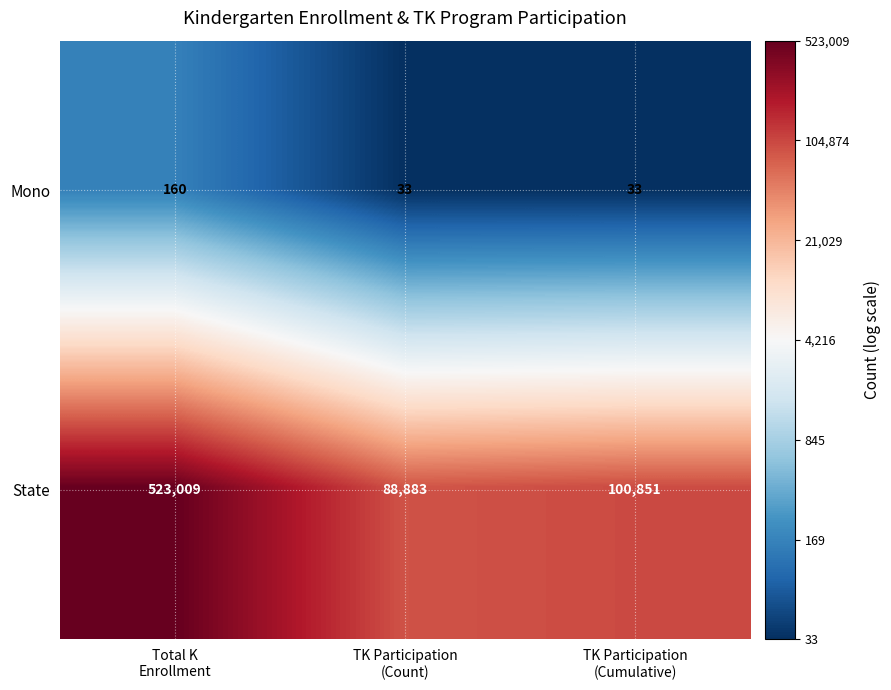

What is the maximum value shown in the chart?

523009